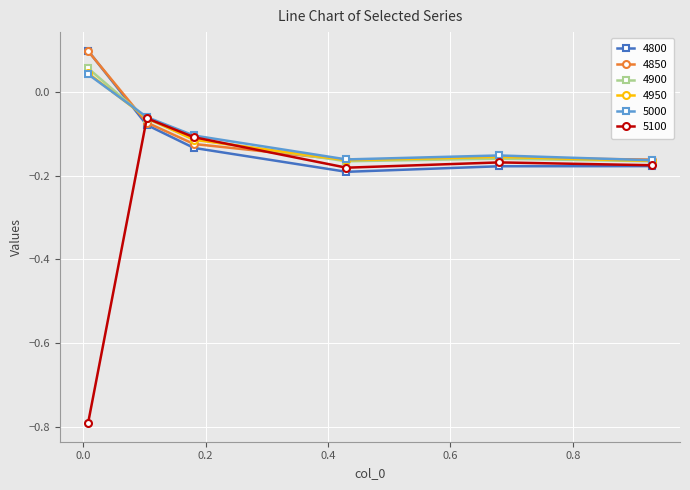

What is the minimum value shown in the chart?

-0.8